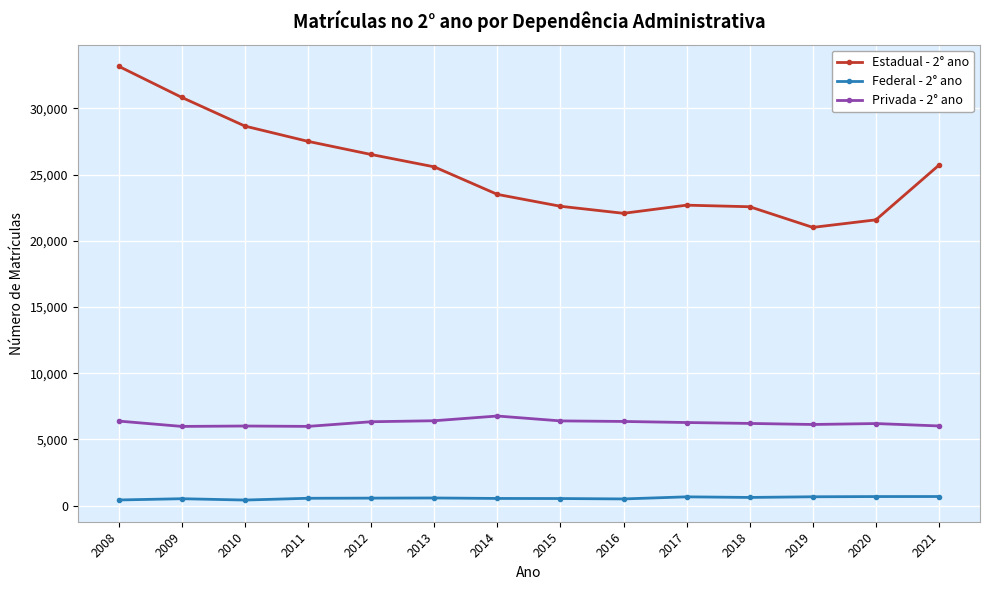

True or false: Federal - 2° ano has more than 0 points higher than both neighbors.

True